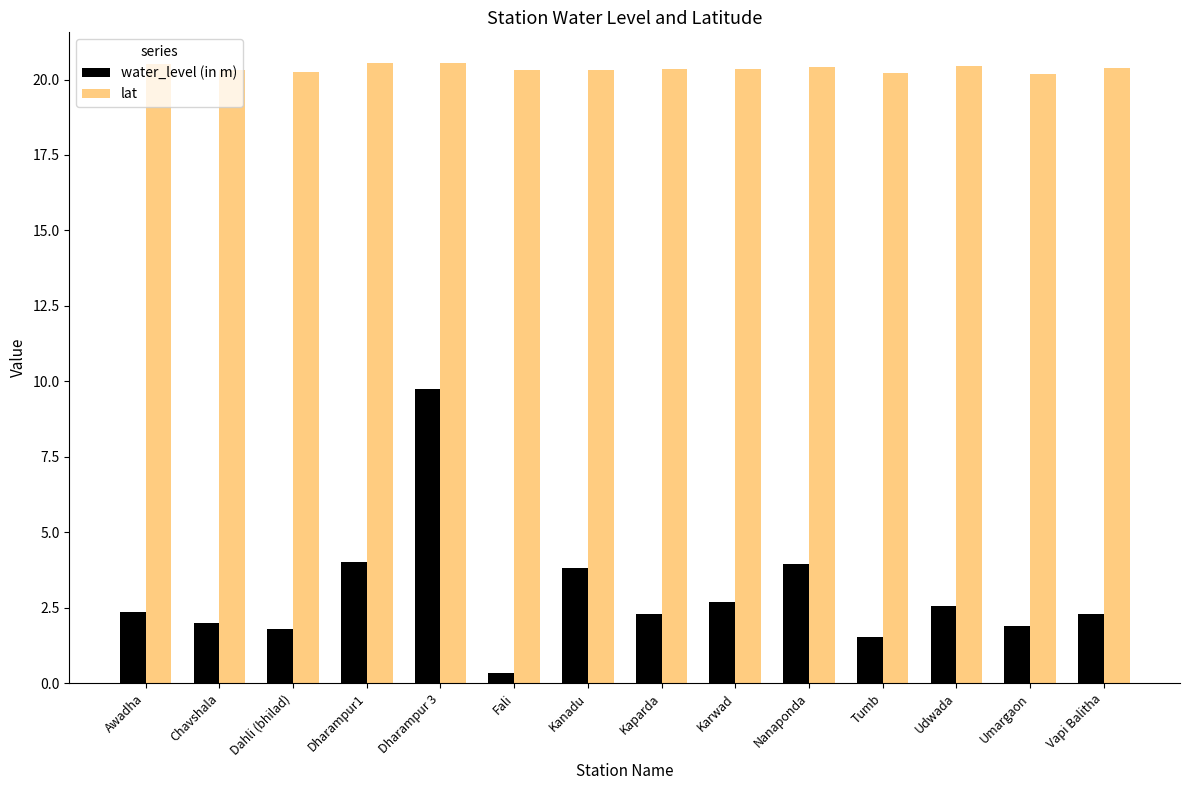

Count the lat values in the range 20 to 21.

14